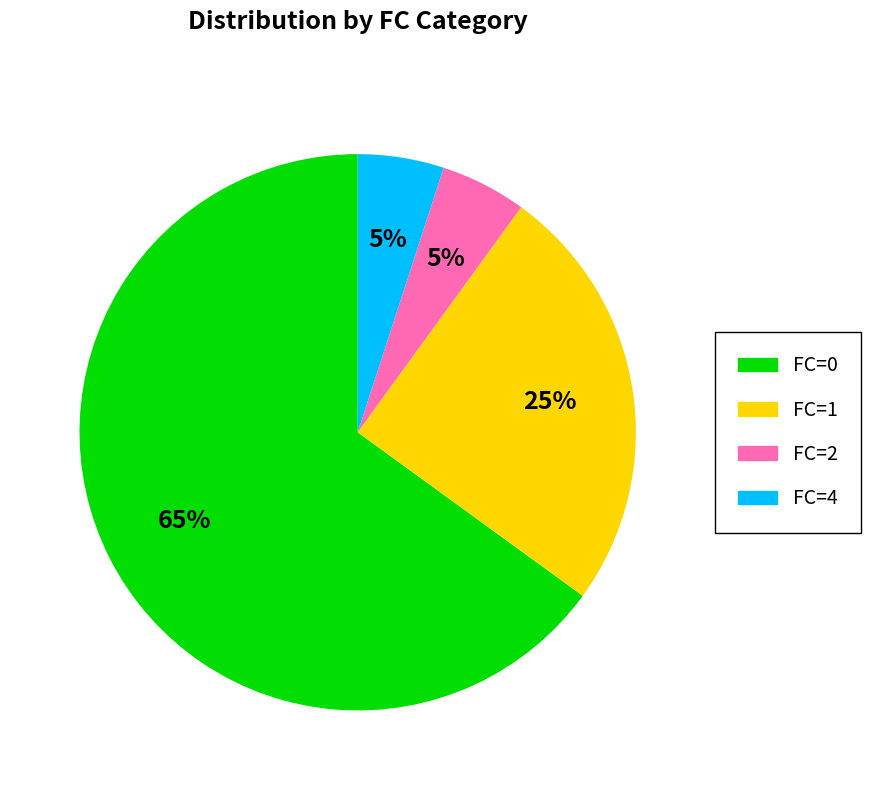

Which category has the biggest portion of the pie?

FC=0